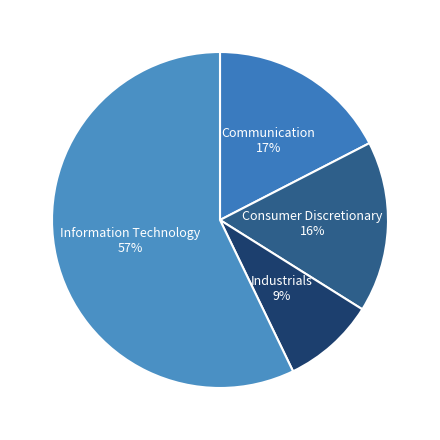

How many segments does this pie chart have?

4